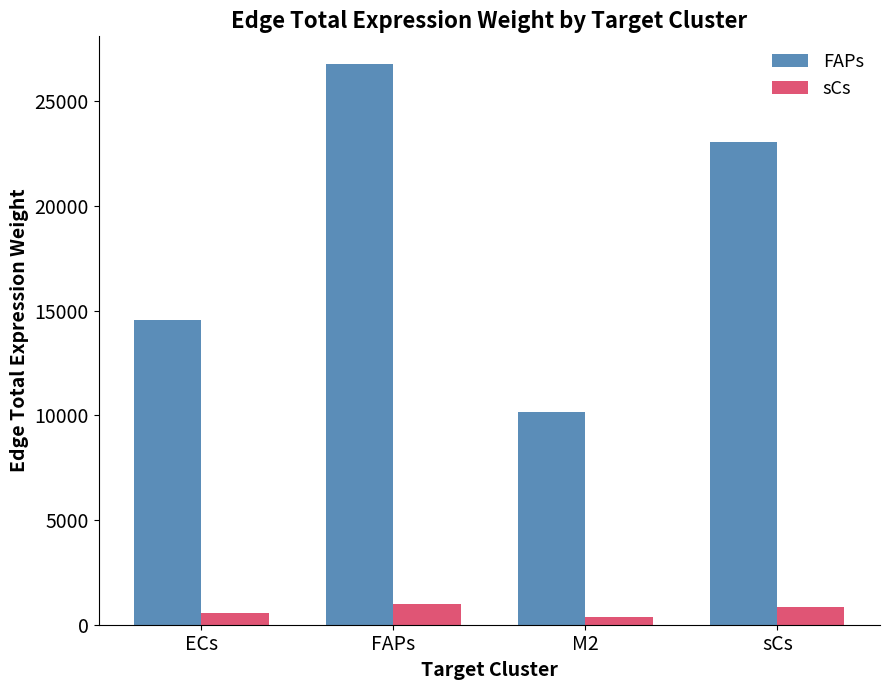

At how many categories does at least one series exceed 2768?

4